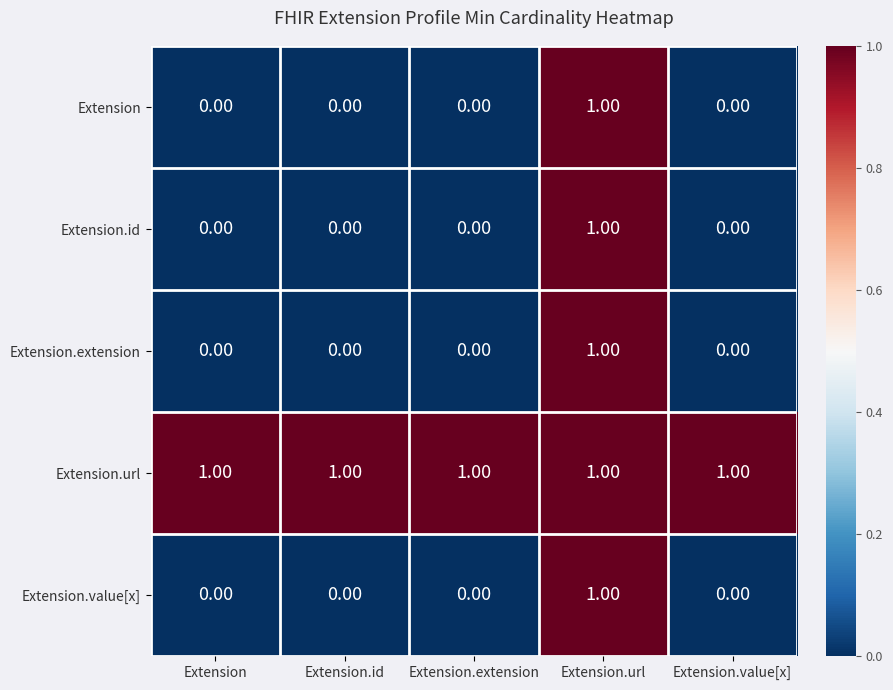

Which series has the largest total across all categories?

Extension.url